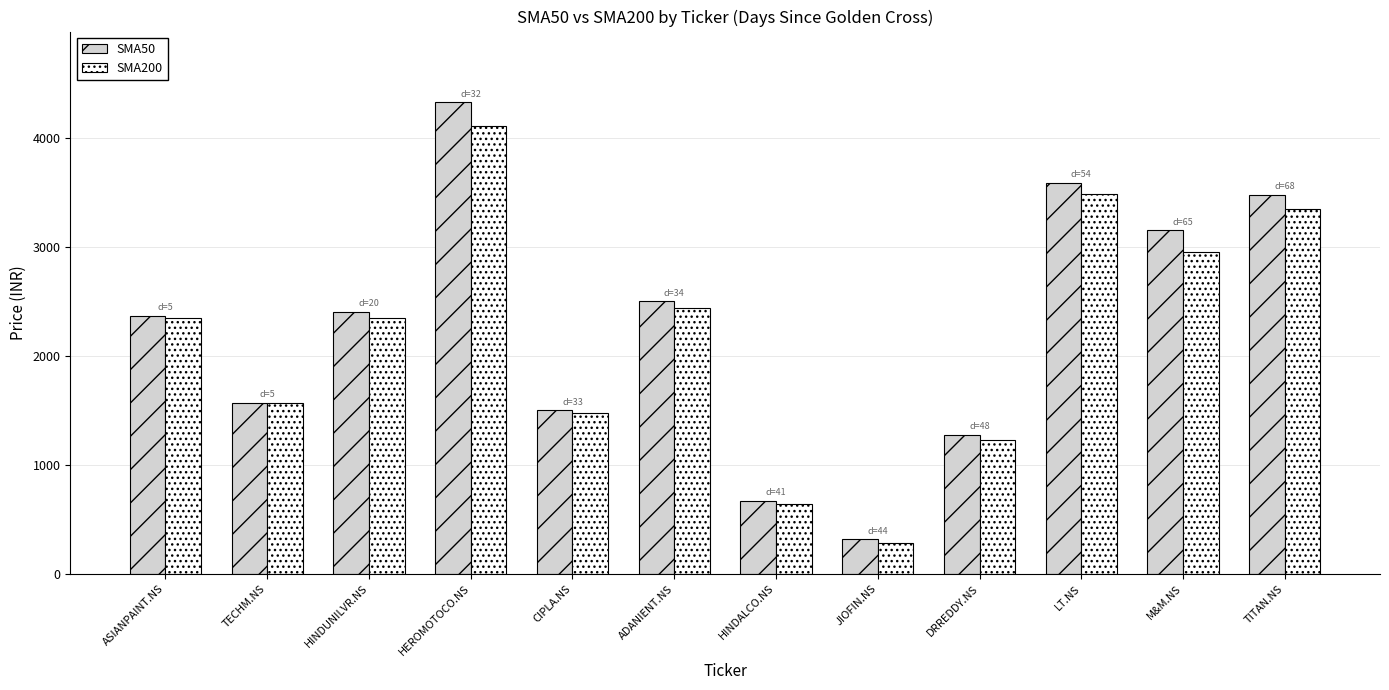

List the series in order of their overall mean, lowest first.

SMA200, SMA50